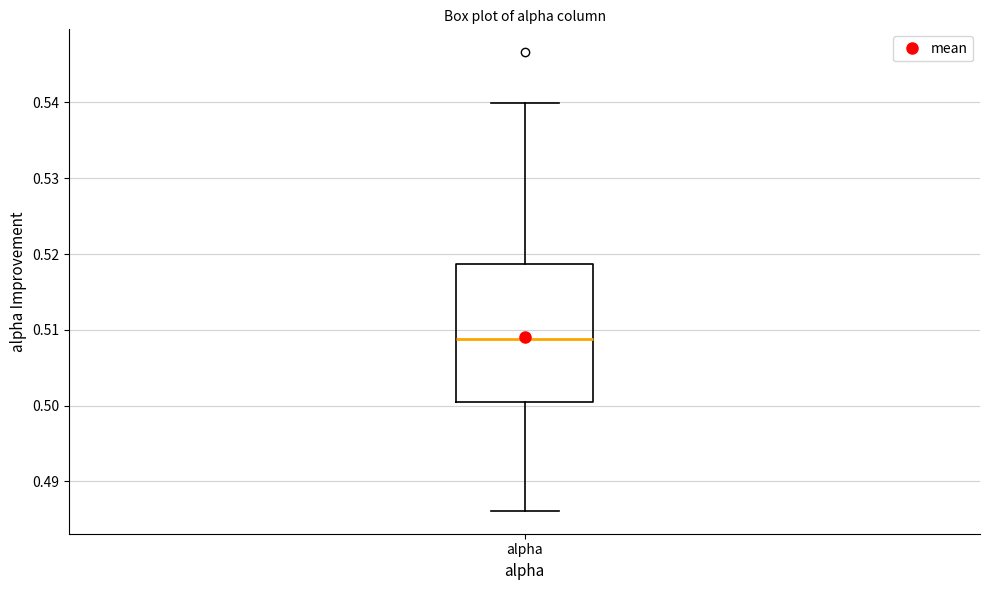

Transcribe this box plot: give where the median line is, the range the box spans, and where the two whiskers end, as read against the y-axis. The values are not printed on the chart, so give them approximately, as read against the axis.

median 0.509, box 0.500 to 0.519, whiskers 0.486 to 0.540